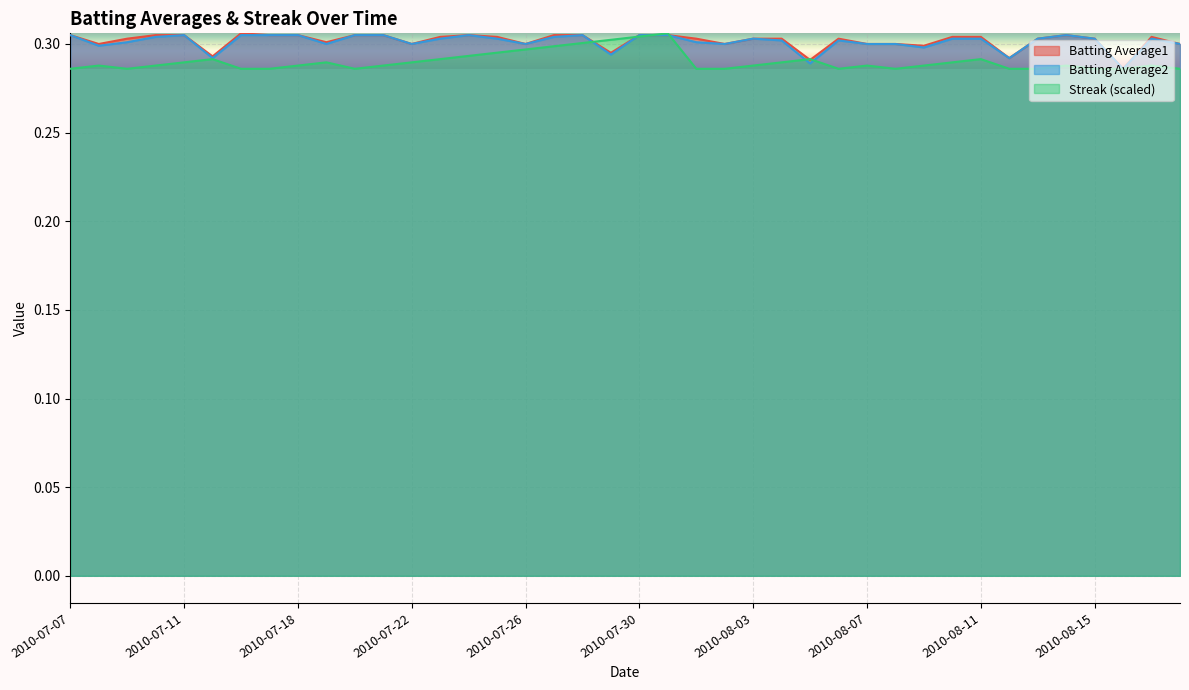

True or false: Batting Average1 and Streak intersect in this chart.

True